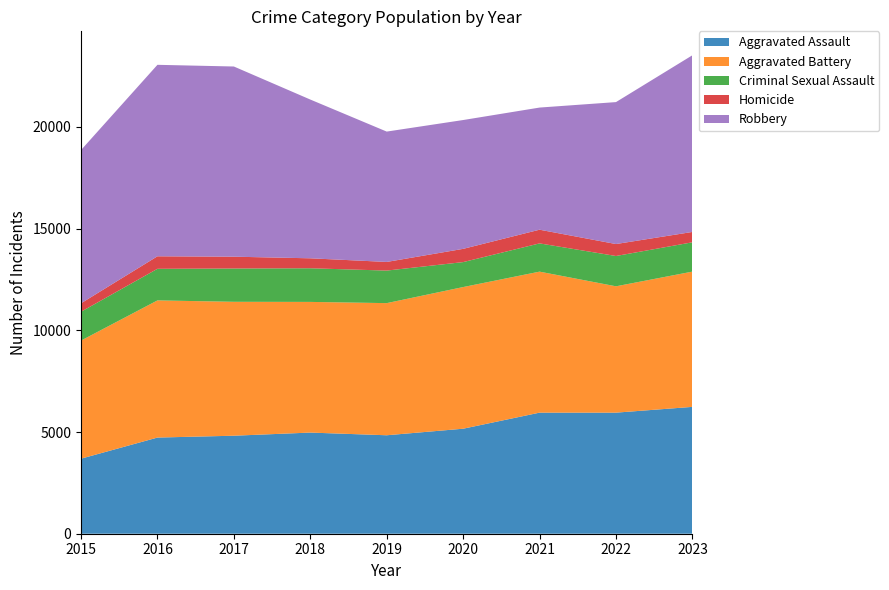

Reading left to right, transcribe all the data shown in this chart.

Aggravated Assault: 2015=3690	2016=4728	2017=4819	2018=4973	2019=4841	2020=5163	2021=5953	2022=5953	2023=6237
Aggravated Battery: 2015=5807	2016=6744	2017=6584	2018=6425	2019=6497	2020=6965	2021=6933	2022=6212	2023=6651
Criminal Sexual Assault: 2015=1417	2016=1553	2017=1637	2018=1654	2019=1600	2020=1227	2021=1389	2022=1490	2023=1441
Homicide: 2015=416	2016=616	2017=581	2018=490	2019=425	2020=651	2021=673	2022=588	2023=509
Robbery: 2015=7534	2016=9414	2017=9351	2018=7806	2019=6409	2020=6334	2021=6005	2022=6979	2023=8687